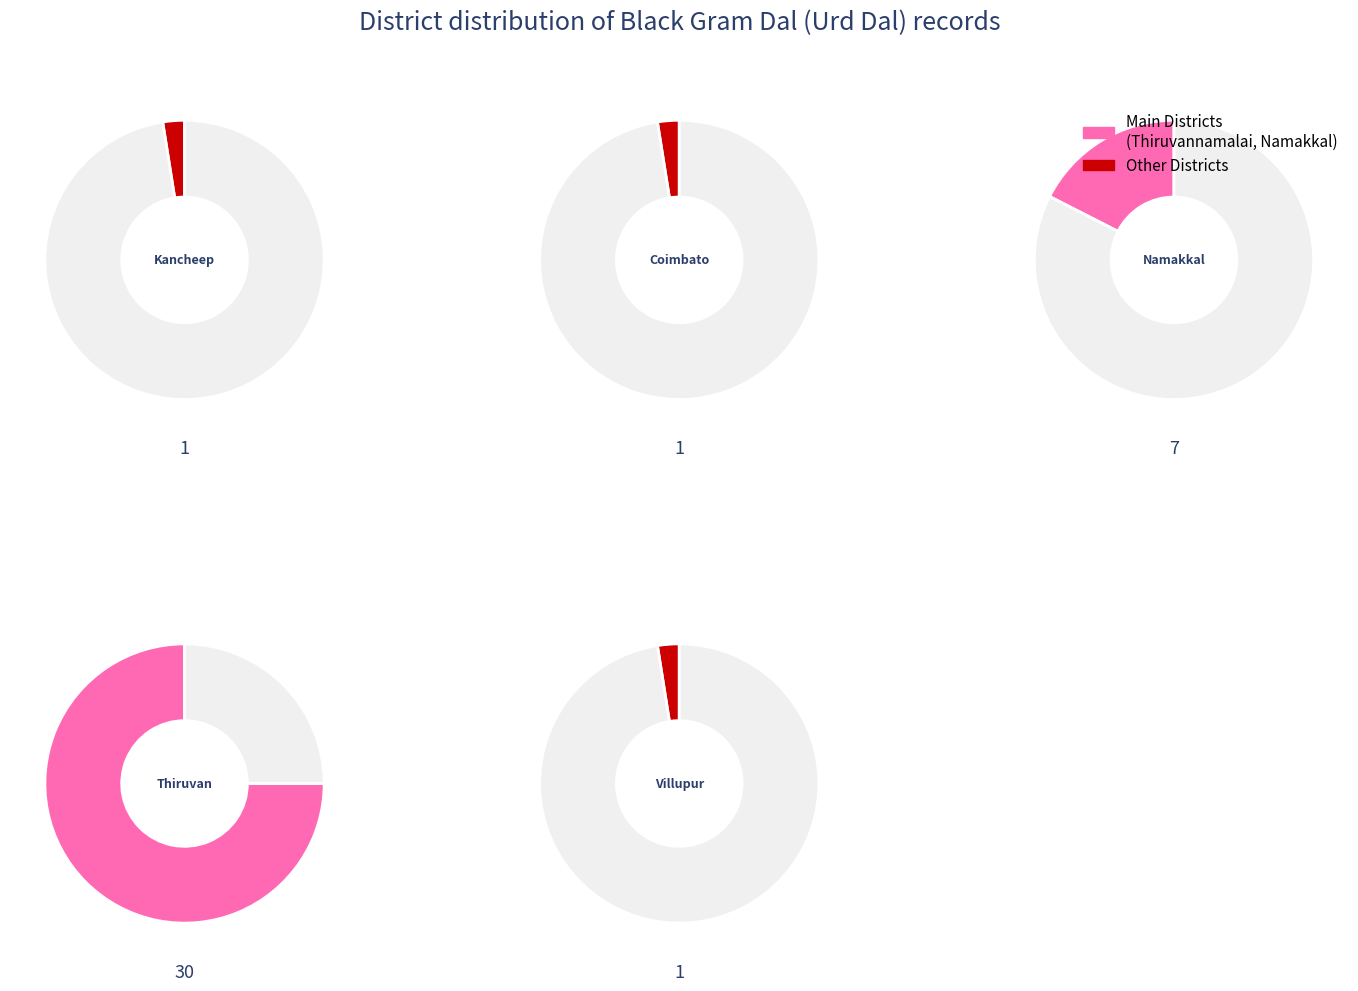

Which slice represents more than half of the pie?

Thiruvannamalai